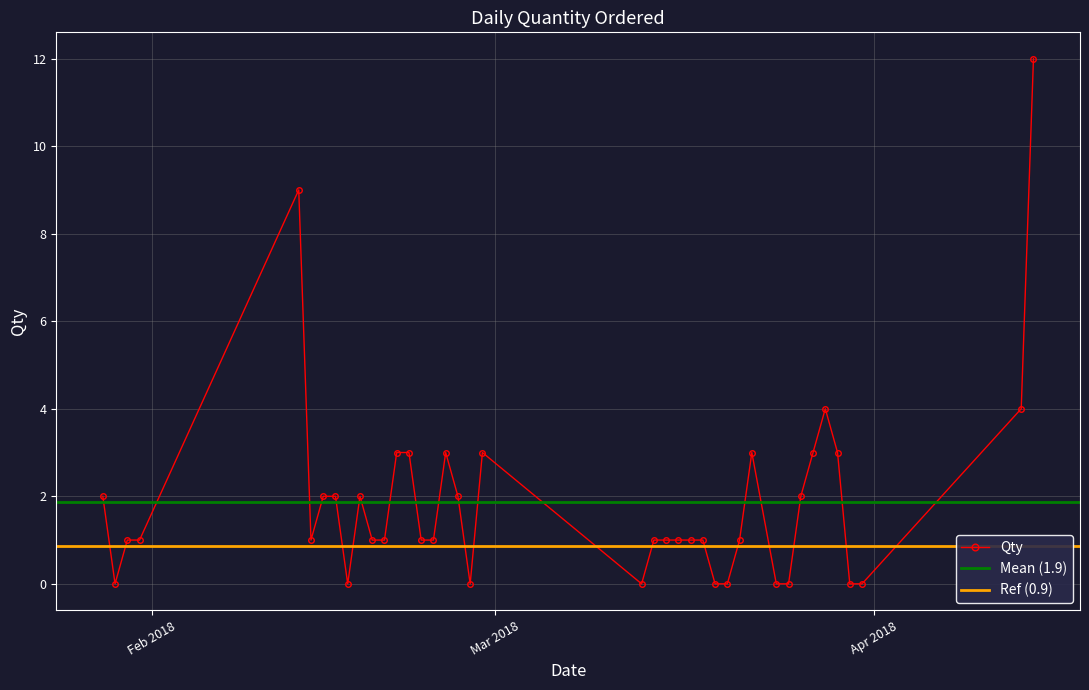

Approximately how many times larger is the value at 13/04/2018 compared to 19/02/2018?

4.0